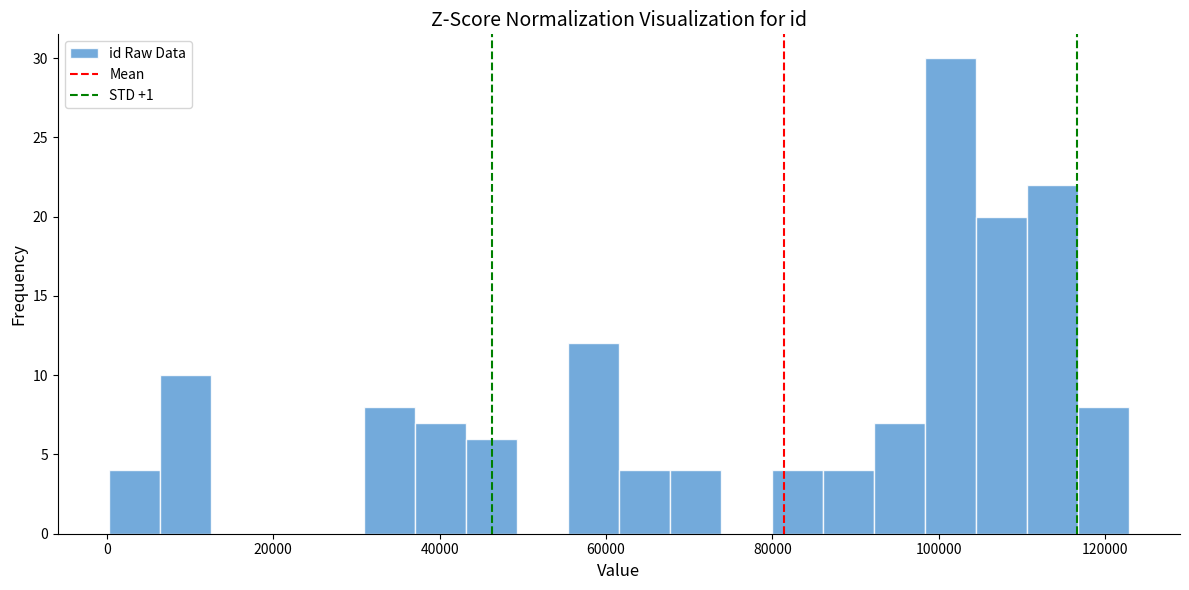

Around what value on the x-axis is the tallest bar? Give the approximate position of its centre, as read against the axis.

102000